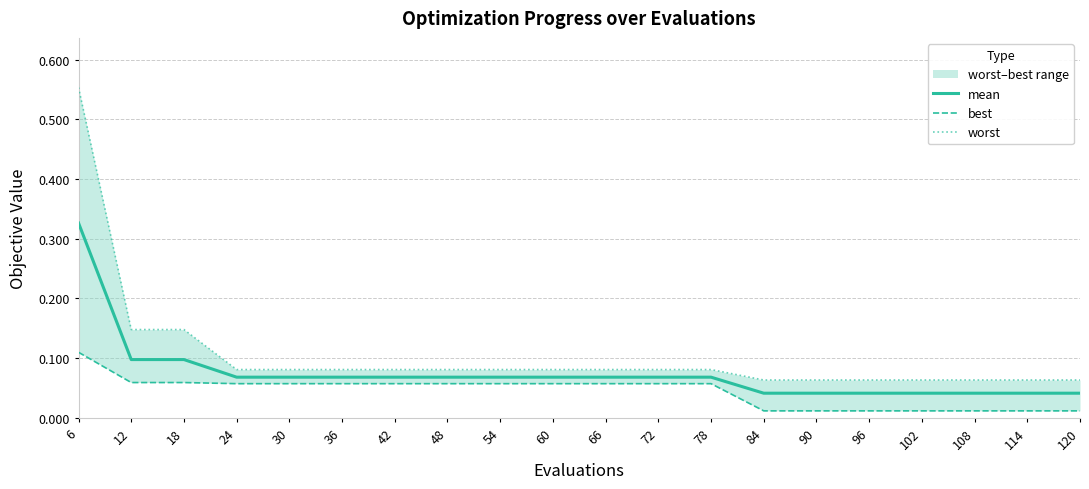

True or false: best and worst intersect in this chart.

False